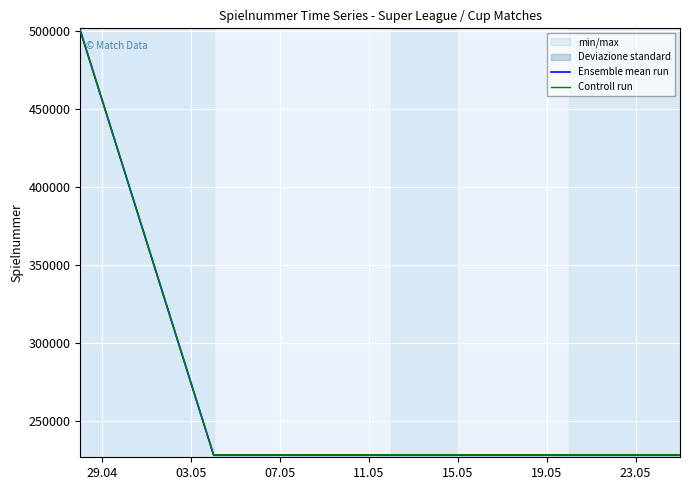

What is the lowest value of the Controll run series?

228176